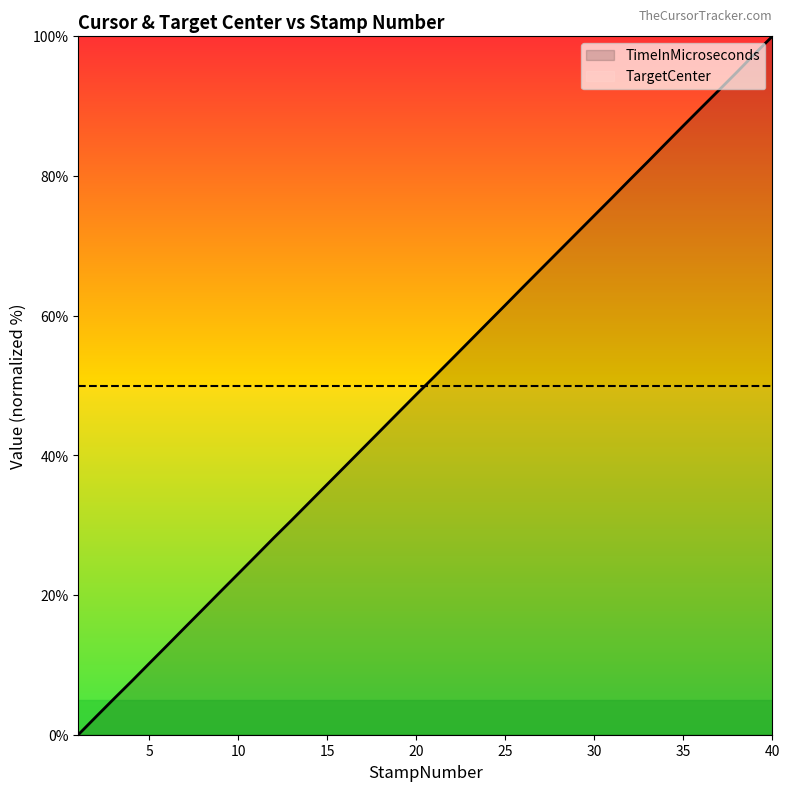

At how many categories does at least one series exceed 31?

40